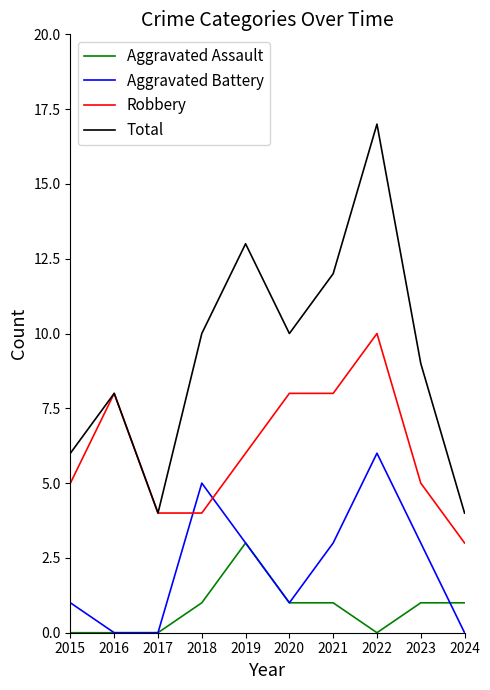

Reading right to left, transcribe all the data shown in this chart.

Aggravated Assault: 1	1	0	1	1	3	1	0	0	0
Aggravated Battery: 0	3	6	3	1	3	5	0	0	1
Robbery: 3	5	10	8	8	6	4	4	8	5
Total: 4	9	17	12	10	13	10	4	8	6